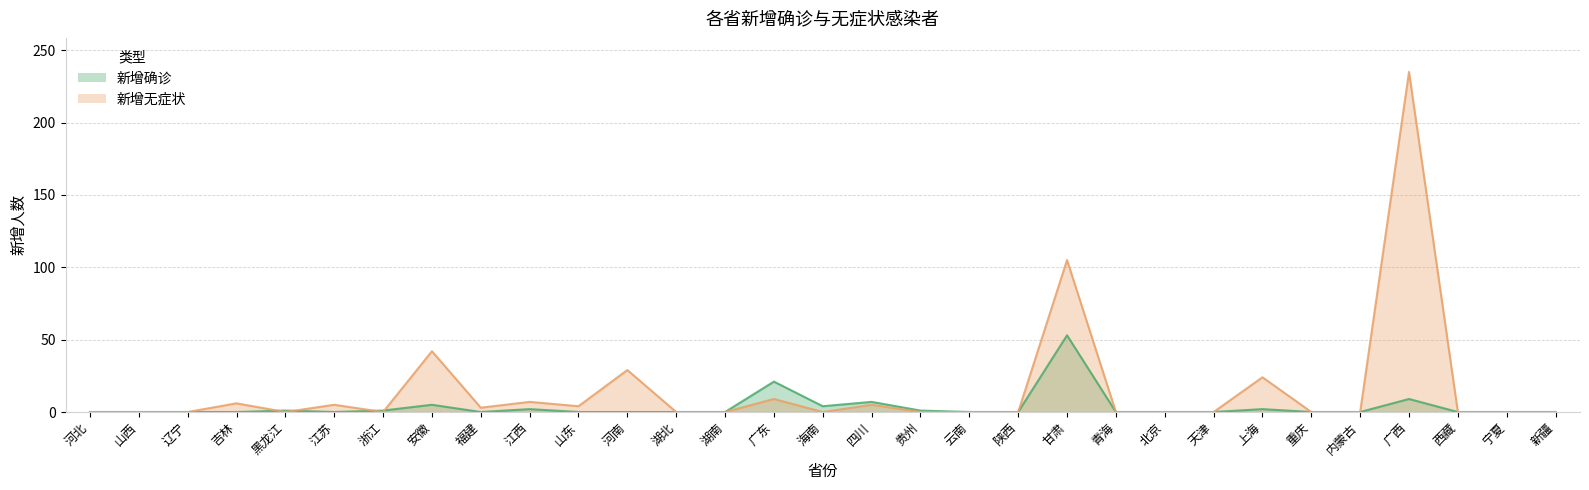

What are all the series names shown in the legend?

新增确诊, 新增无症状